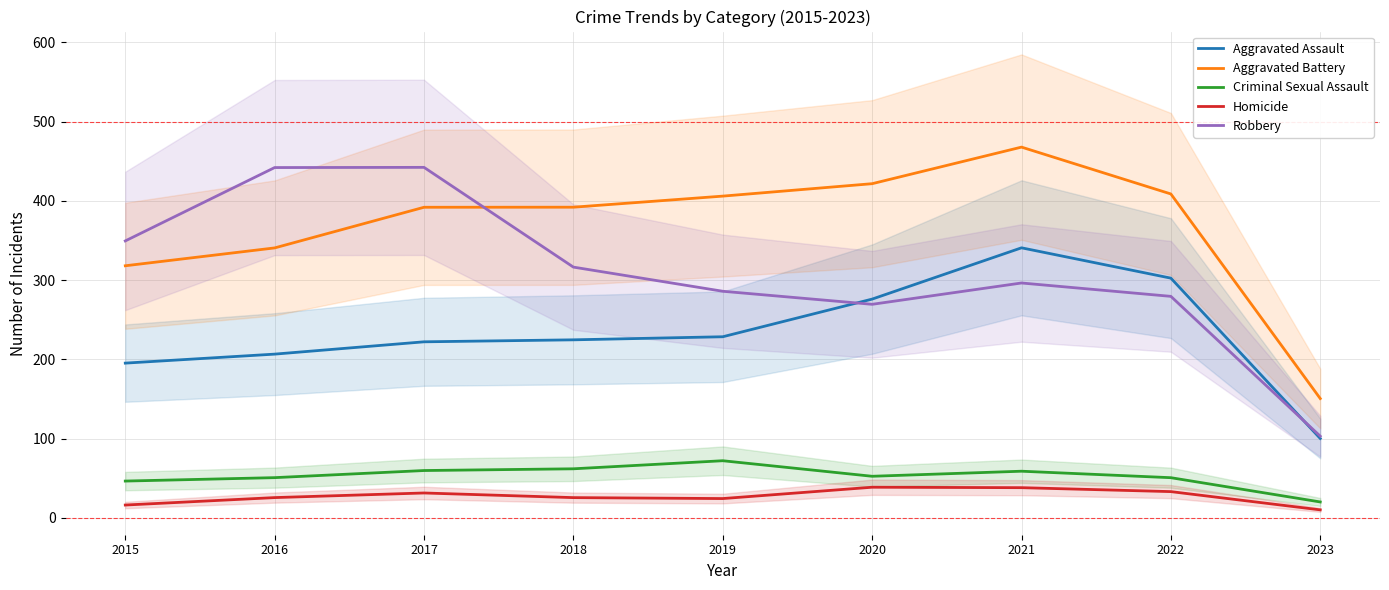

What are all the series names shown in the legend?

Aggravated Assault, Aggravated Battery, Criminal Sexual Assault, Homicide, Robbery